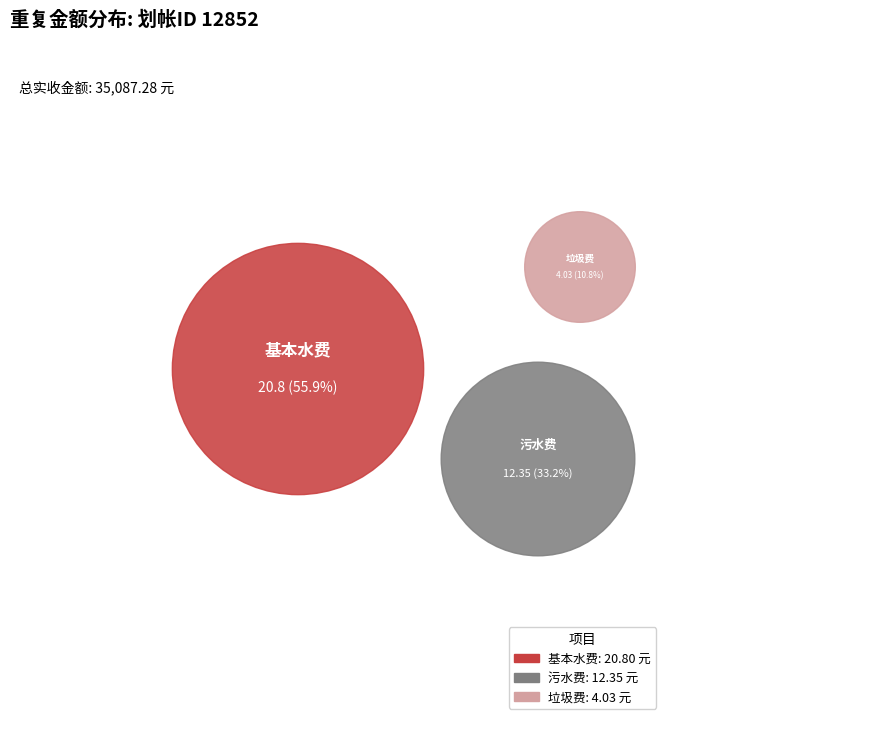

Combined, do 垃圾费 and 污水费 account for over 50%?

No